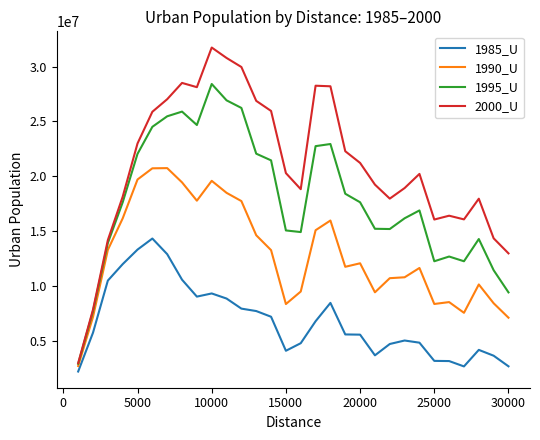

Which series has the widest spread of values?

2000_U